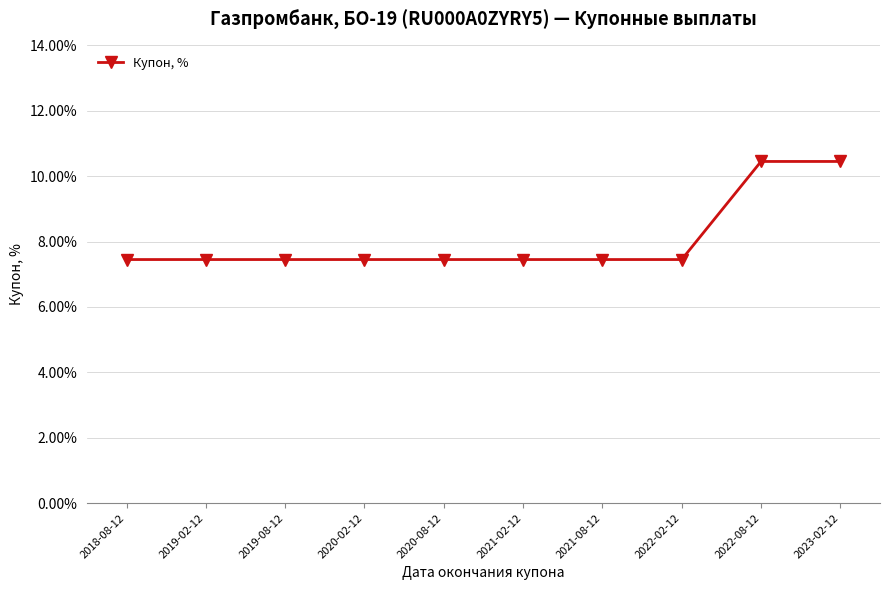

What position from the left is 2022-08-12?

9